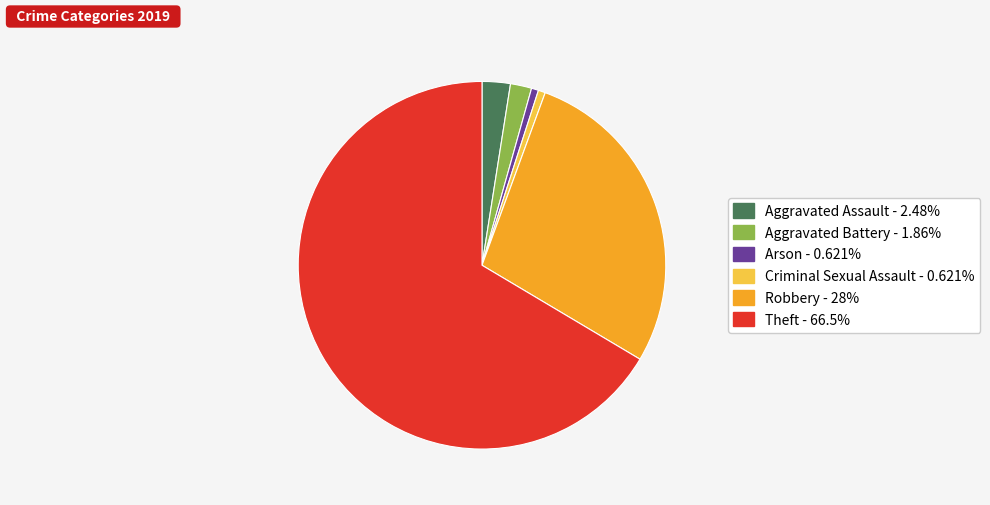

Is the sum of Aggravated Assault and Criminal Sexual Assault greater than half?

No